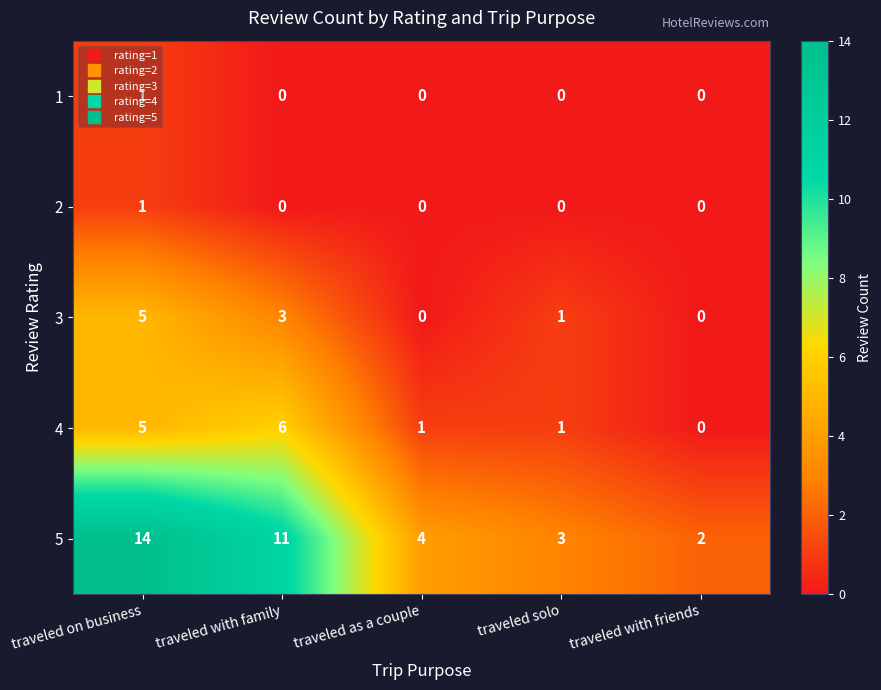

The value of 3 at traveled with family is 3. True or false?

True